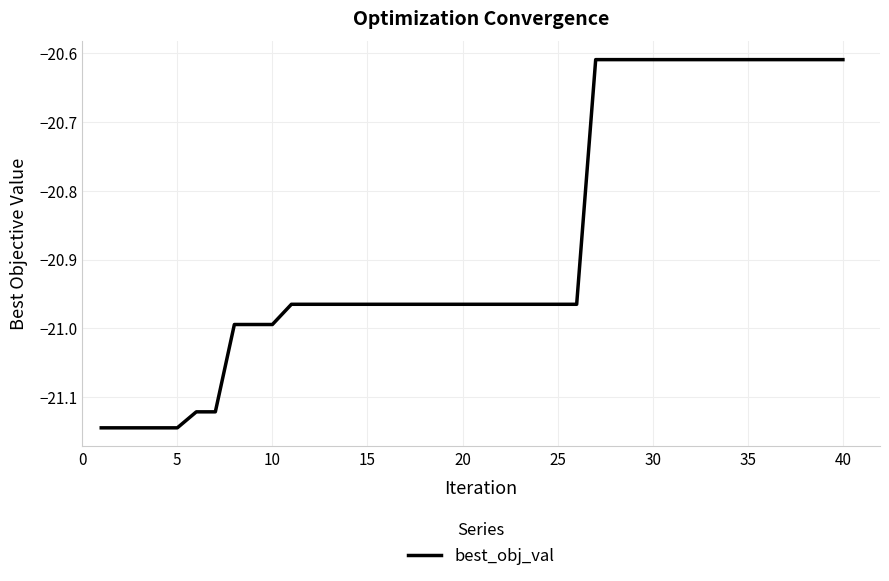

What is the difference between the maximum and minimum values?

0.5